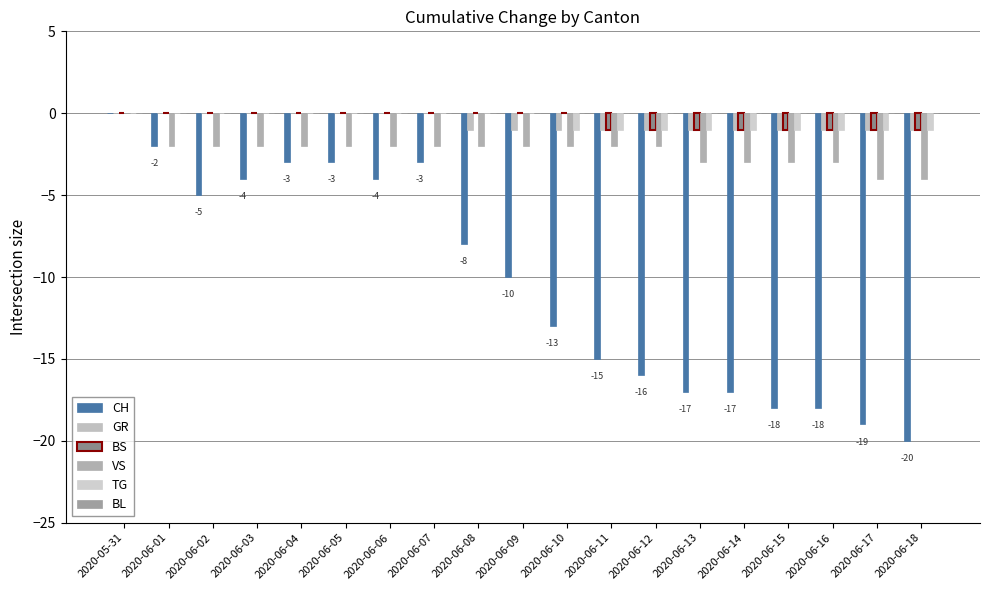

At which category is the sum across all series the highest?

2020-05-31